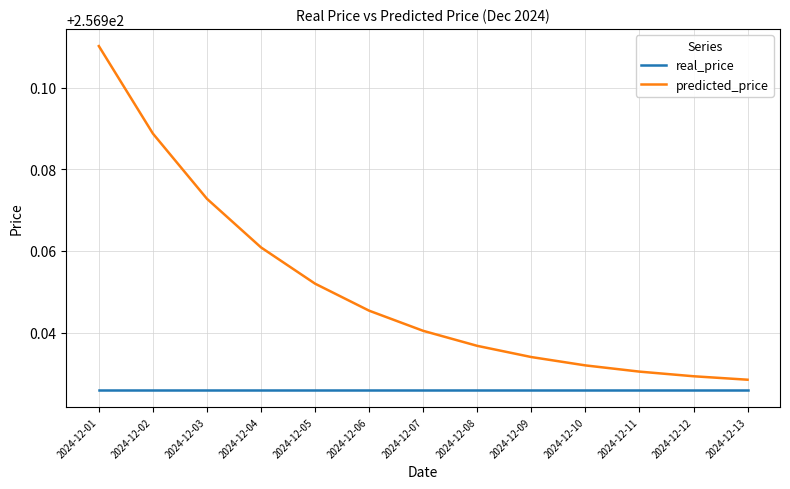

True or false: real_price and predicted_price intersect in this chart.

False